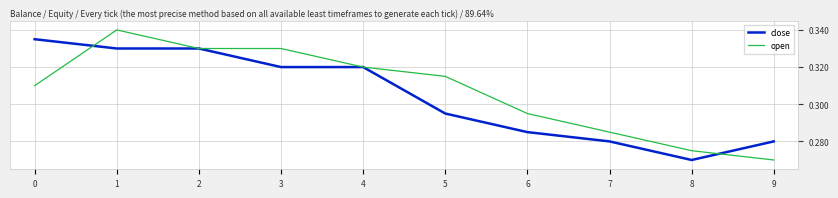

What is the total value across all series at 6?

0.6